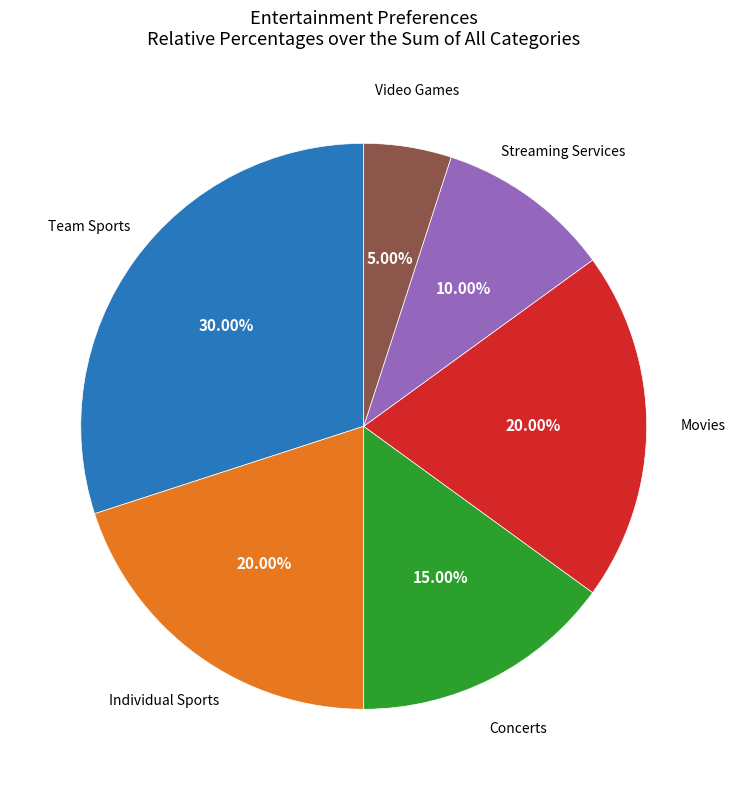

Count the number of slices in the pie.

6